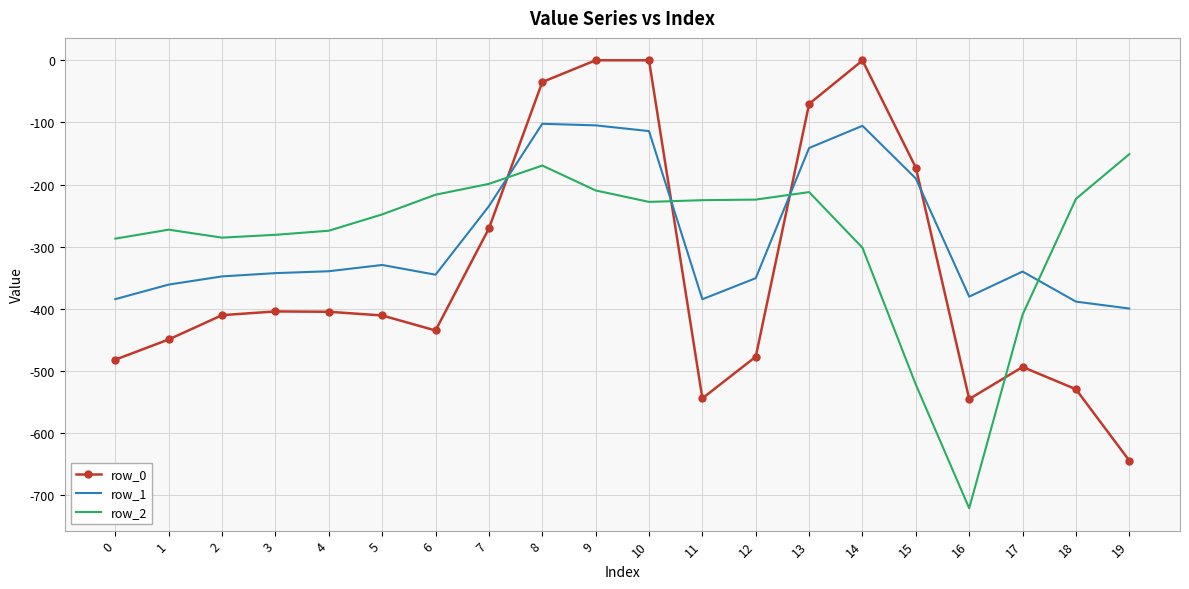

How many times do row_0 and row_2 cross each other?

4